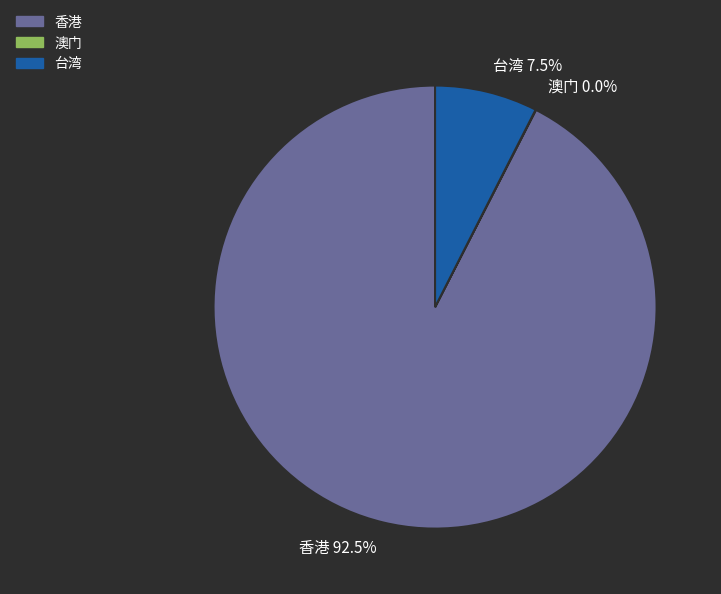

How much of the chart is everything except 香港 92.5%?

7.5%